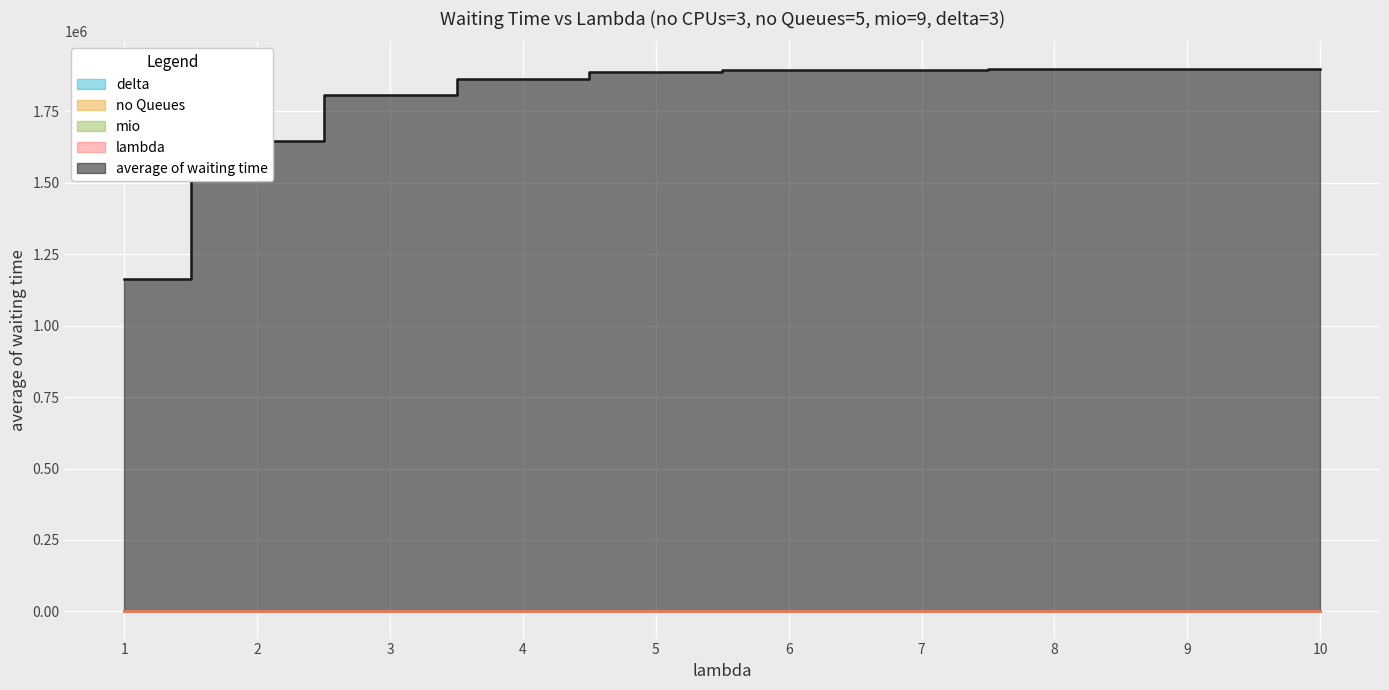

Rank the series at 7 from lowest to highest value.

delta, no Queues, lambda, mio, average of waiting time